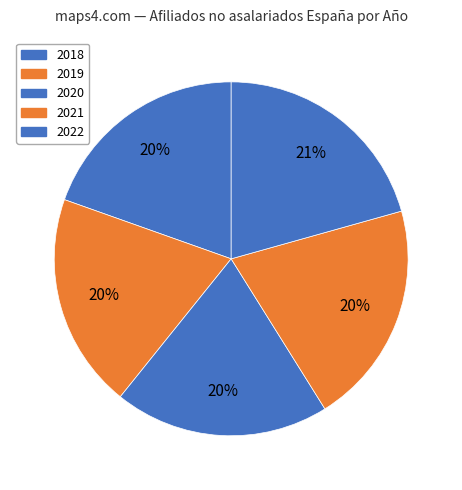

Which category has the biggest portion of the pie?

2022